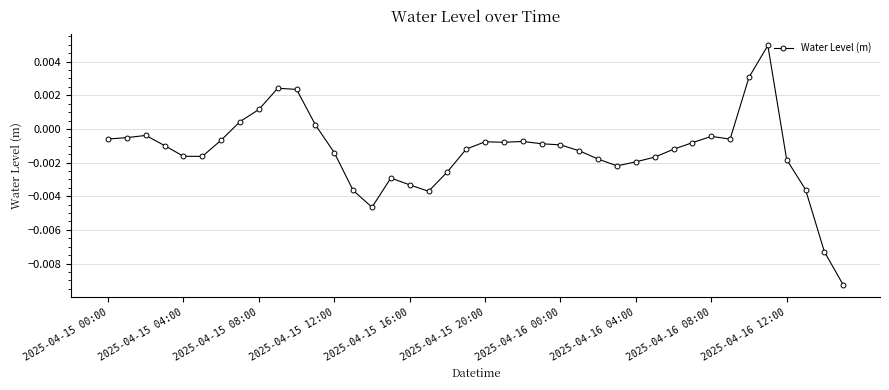

How many lines are shown in the chart?

1